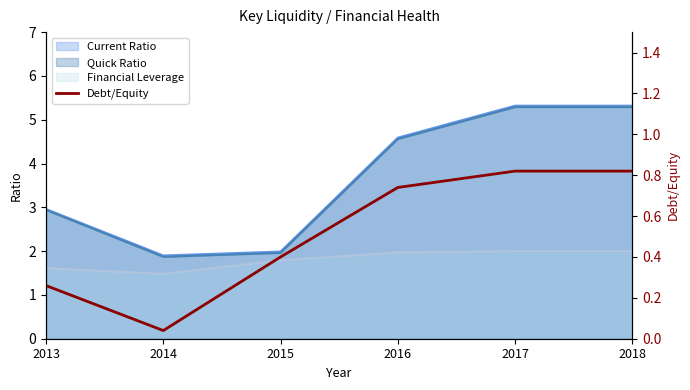

How many lines are shown in the chart?

1